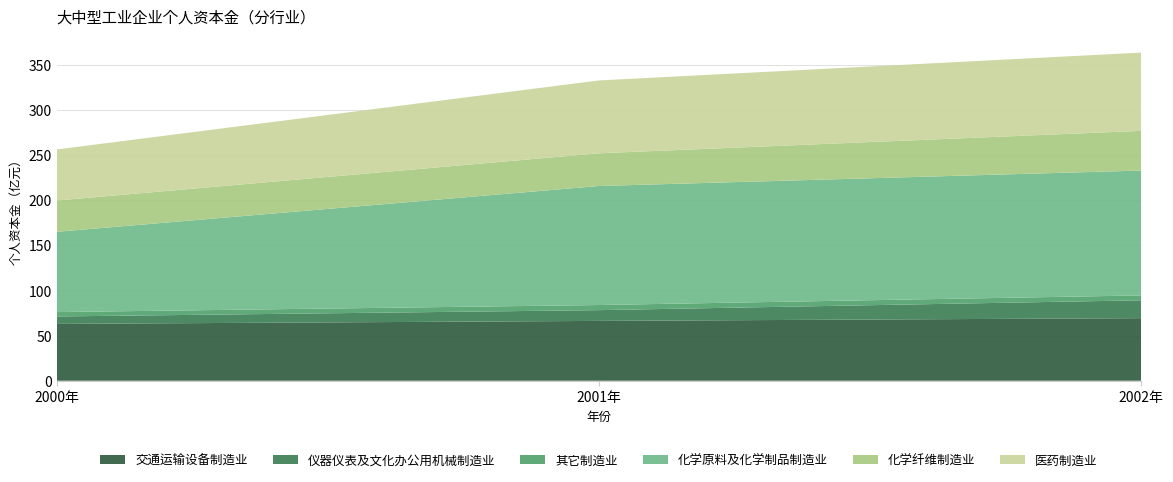

Reading left to right, what are all the values shown in this chart?

交通运输设备制造业: 62.9	66.2	69.3
仪器仪表及文化办公用机械制造业: 8.2	11.9	19.8
其它制造业: 4.9	5.7	5.4
化学原料及化学制品制造业: 88.9	131.8	138.2
化学纤维制造业: 34.6	36.2	44.0
医药制造业: 56.5	80.7	86.7